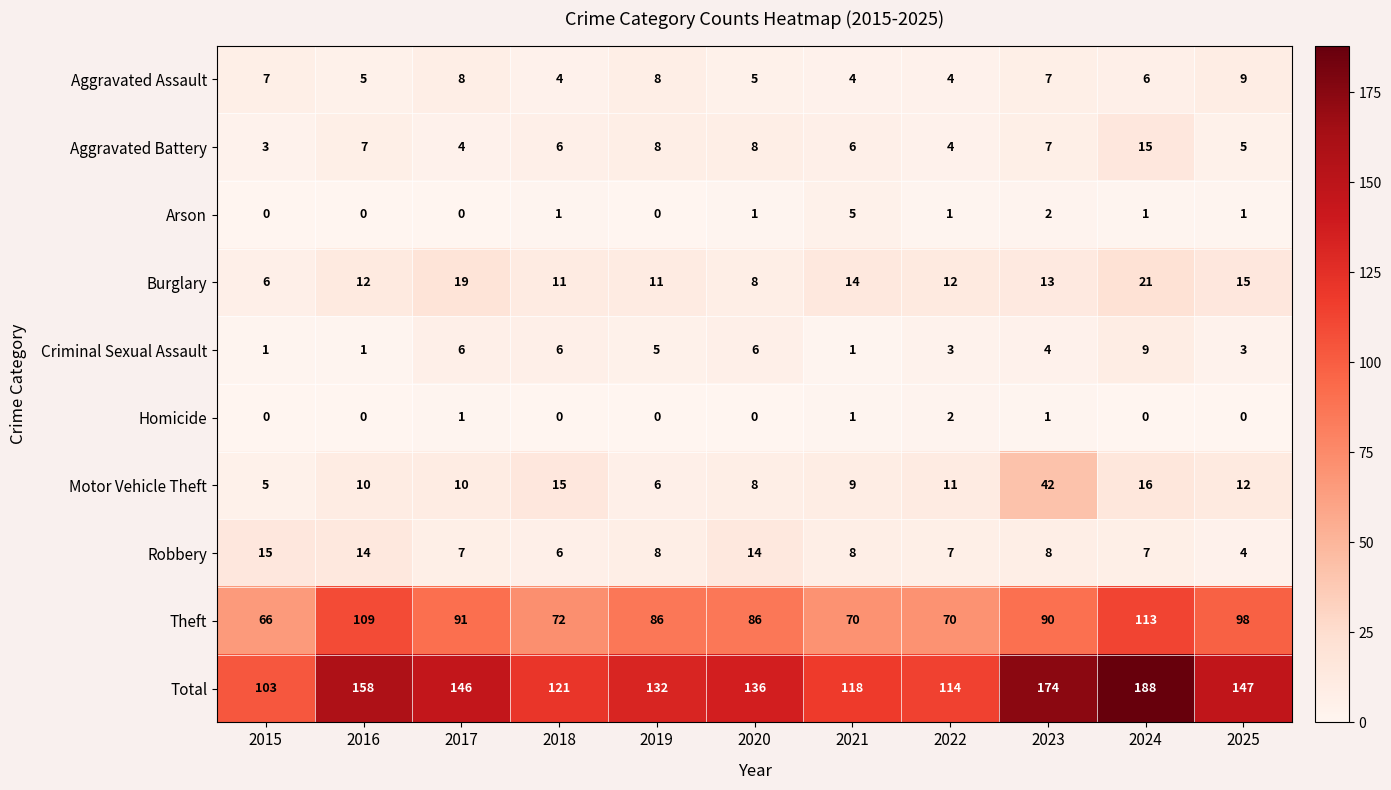

True or false: Burglary has a value of 21 at 2016.

False